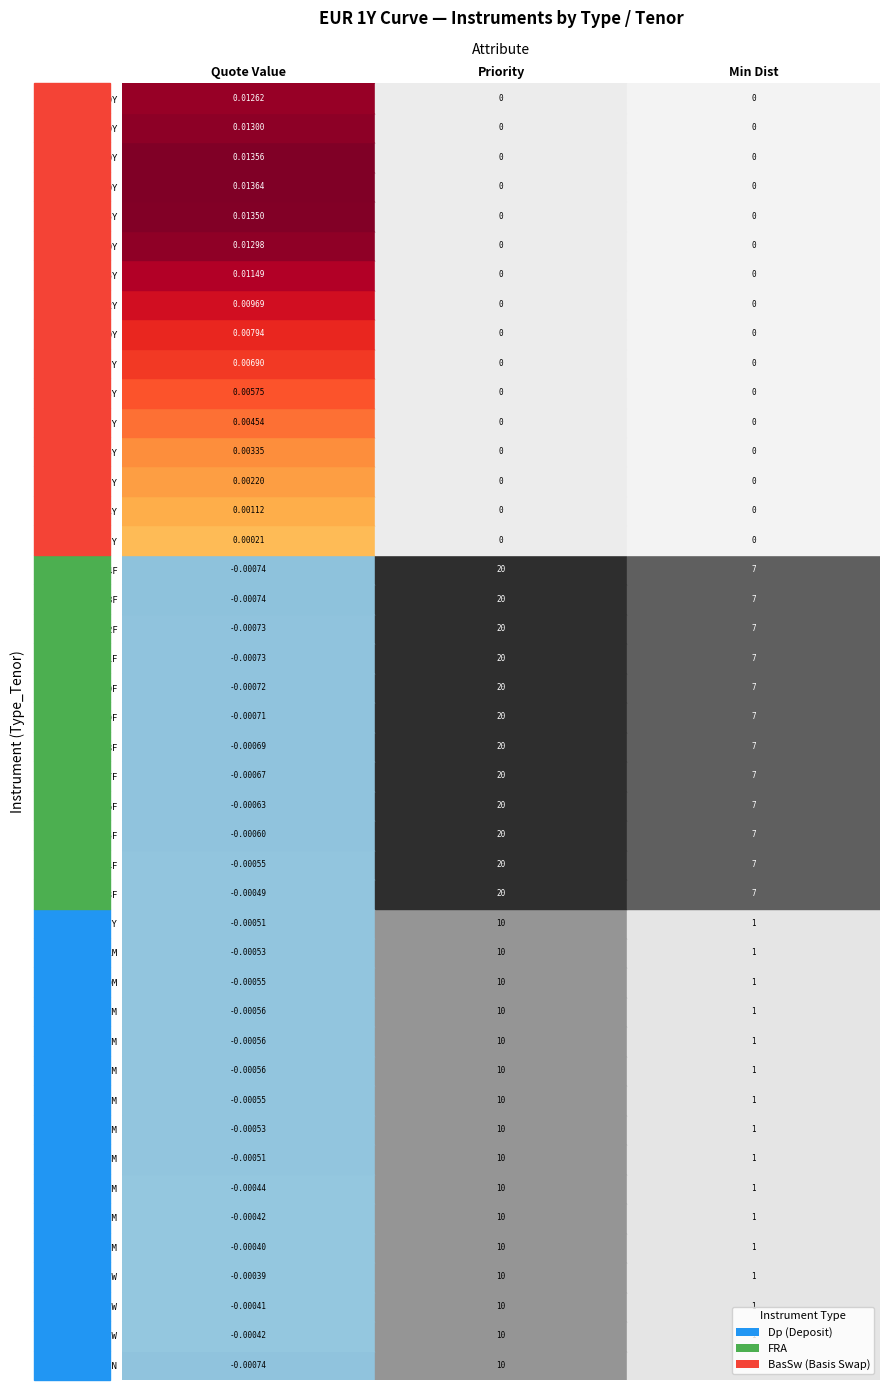

What is the total value across all series at 8M?

10